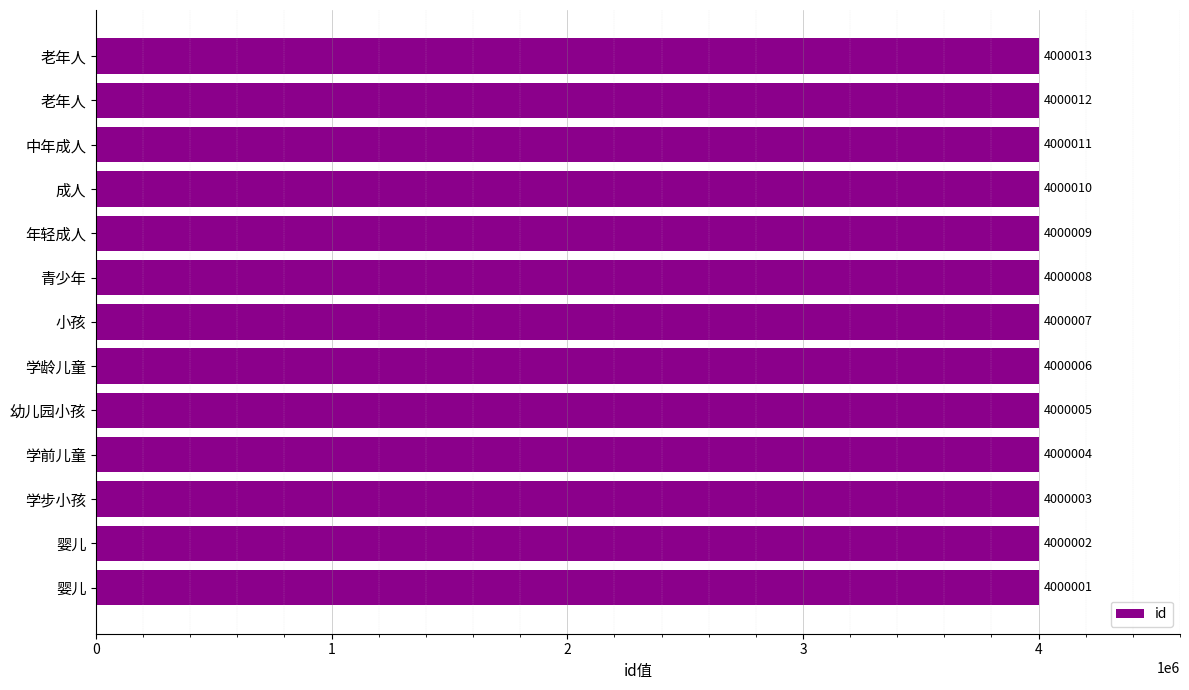

How many categories are shown in the chart?

13